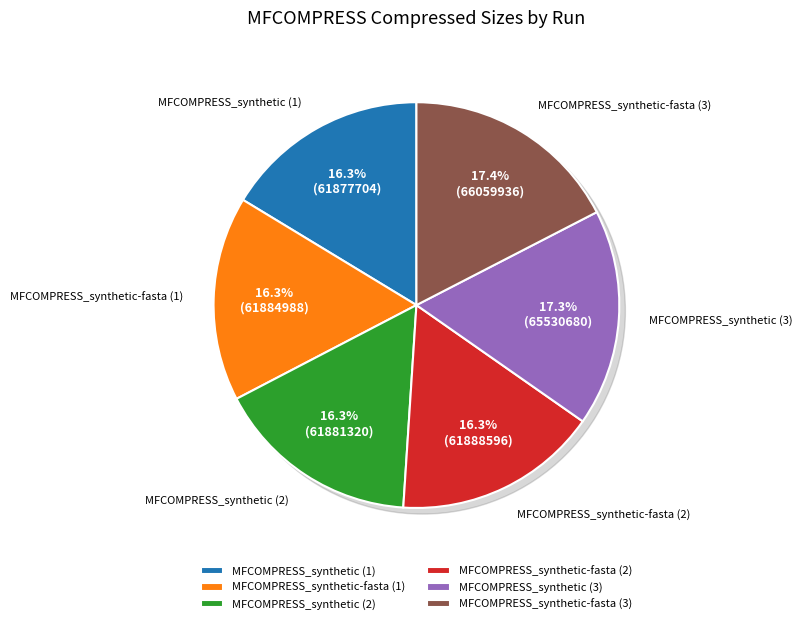

Approximately how many times larger is the value at MFCOMPRESS_synthetic-fasta (1) compared to MFCOMPRESS_synthetic (1)?

1.0